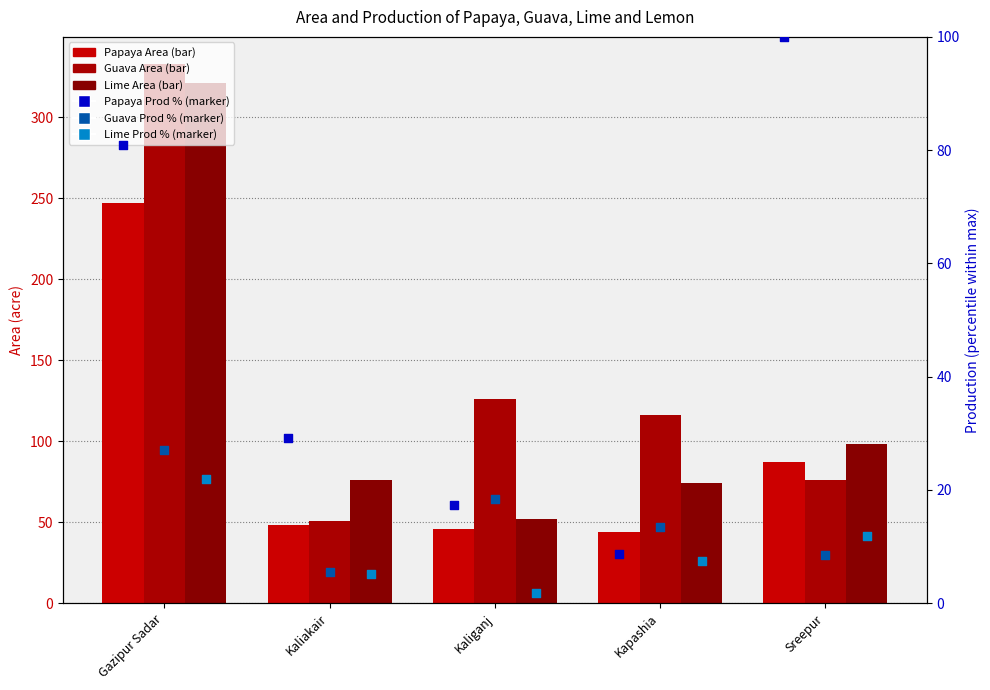

What is the total value across all series at Kaliakair?

214.7